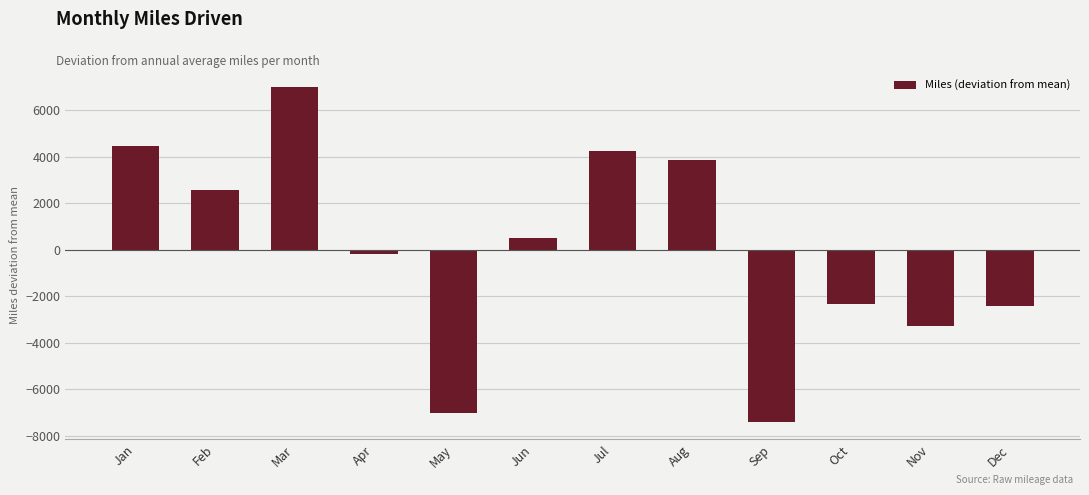

Between Feb and Nov, which is larger?

Feb